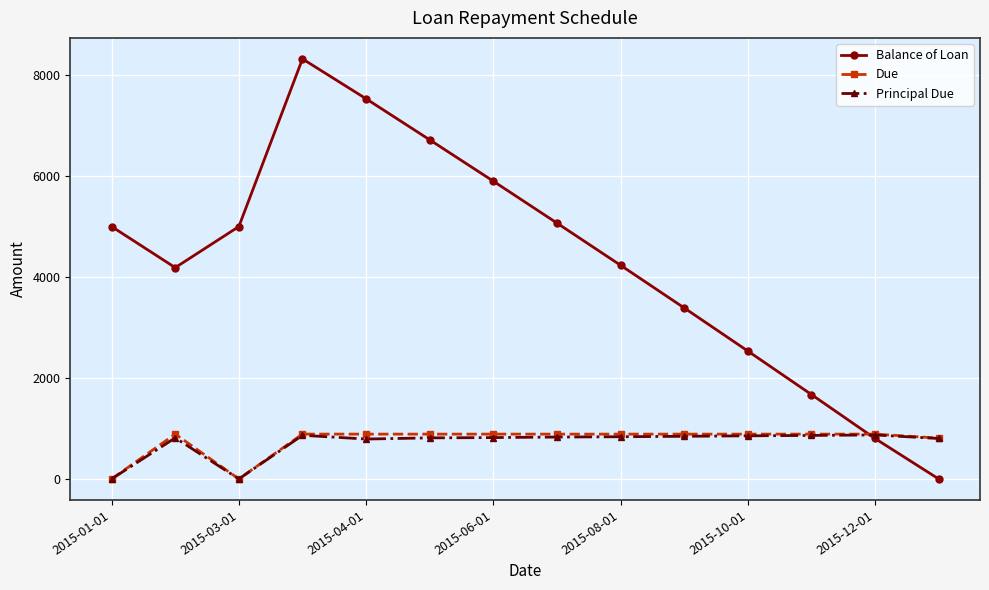

At how many categories does at least one series exceed 1964?

11